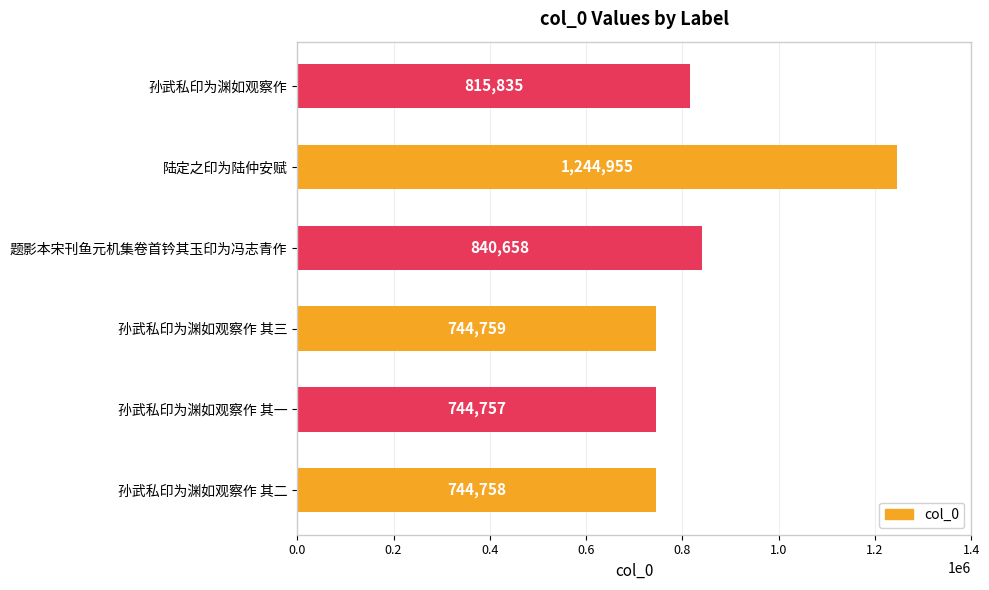

Rank the categories by value from highest to lowest.

陆定之印为陆仲安赋, 题影本宋刊鱼元机集卷首钤其玉印为冯志青作, 孙武私印为渊如观察作, 孙武私印为渊如观察作 其三, 孙武私印为渊如观察作 其二, 孙武私印为渊如观察作 其一